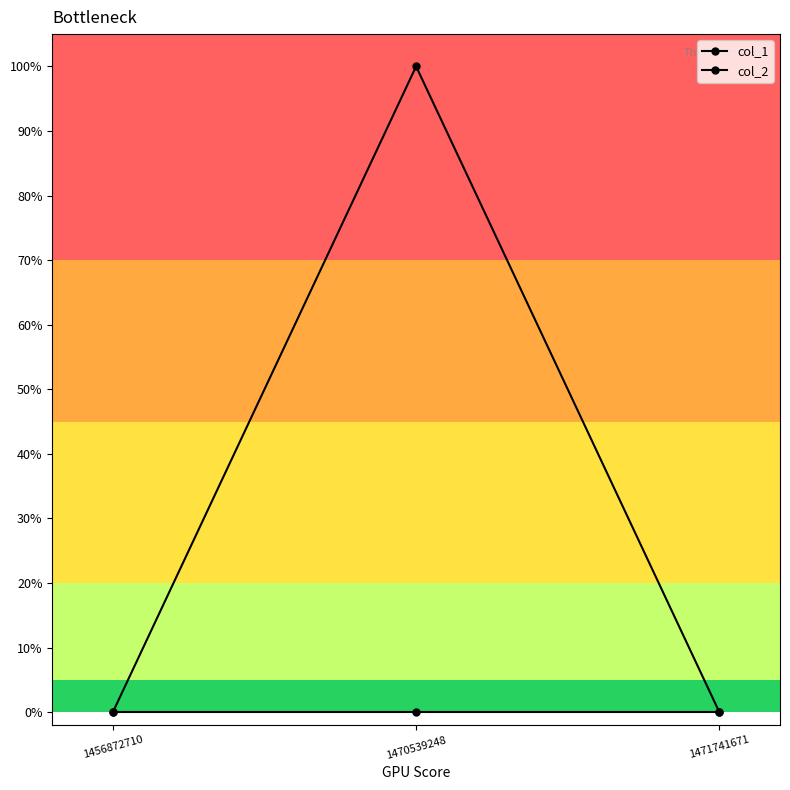

The value of col_1 at 1456872710 is 0. True or false?

True